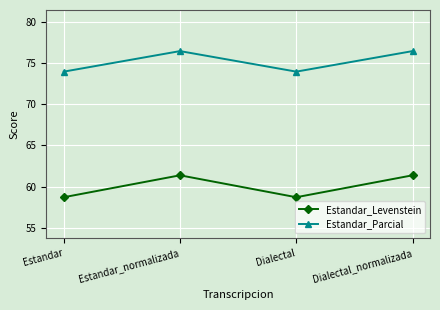

What is the maximum value for Estandar_Parcial?

76.5